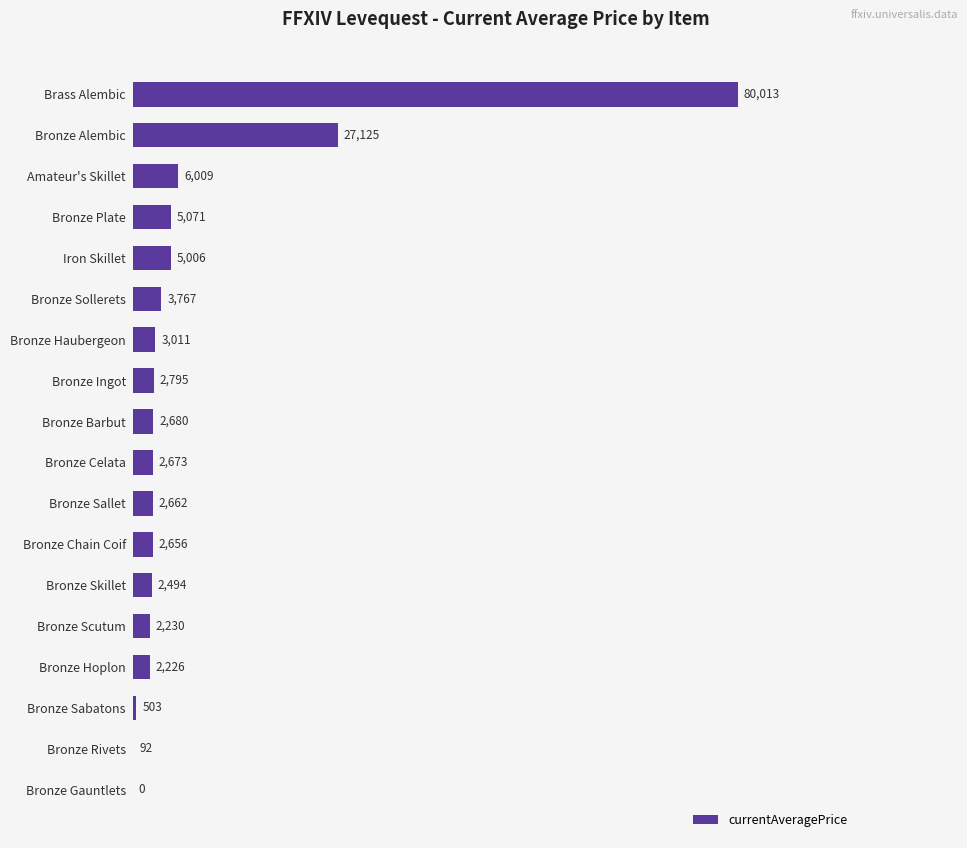

What is the sum of the values at Bronze Gauntlets and Bronze Plate?

5071.0